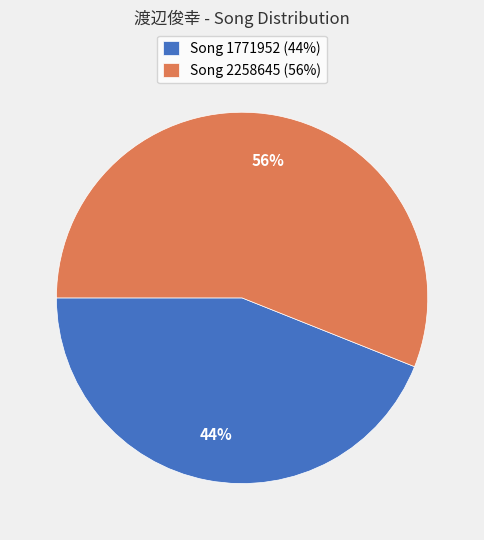

Which category has the smallest portion of the pie?

Song 1771952 (44%)